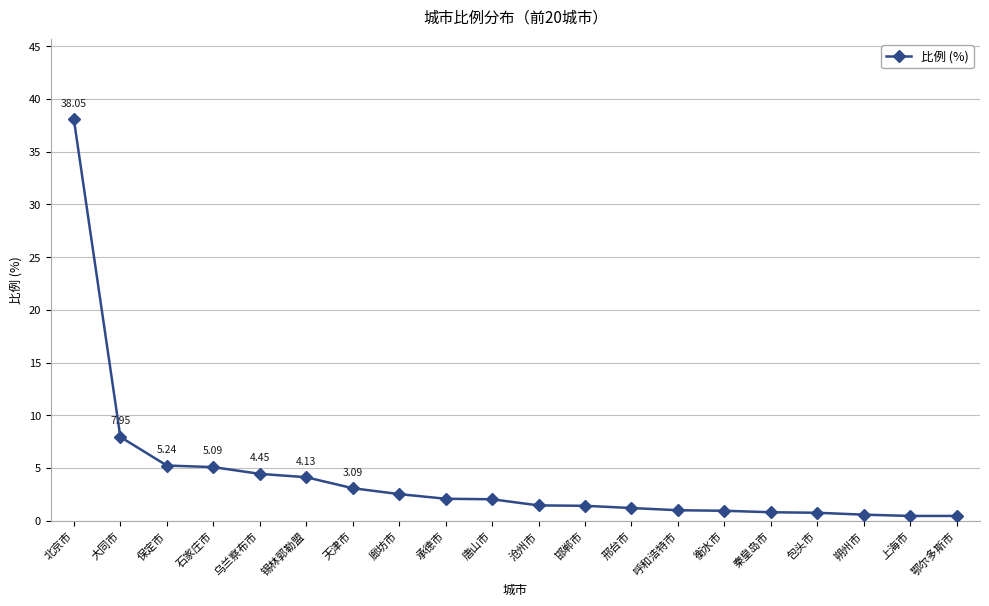

What is the difference between the second highest and minimum values?

7.5